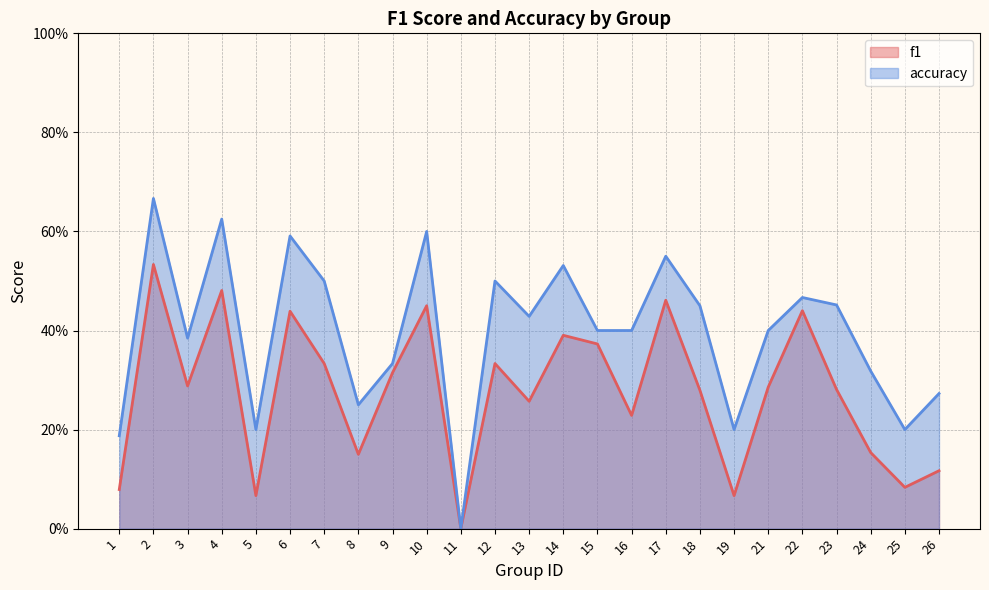

What is the value of the accuracy point at the 16th from the left?

0.4